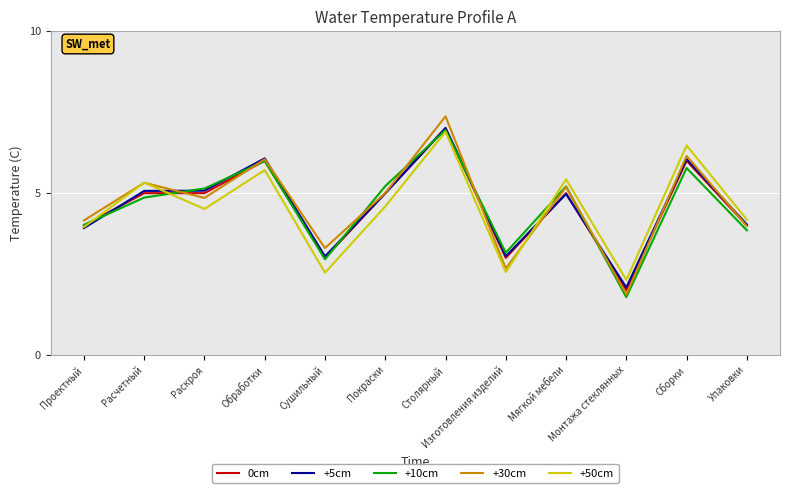

What is the difference between the +30cm values at Обработки and Мягкой мебели?

0.9